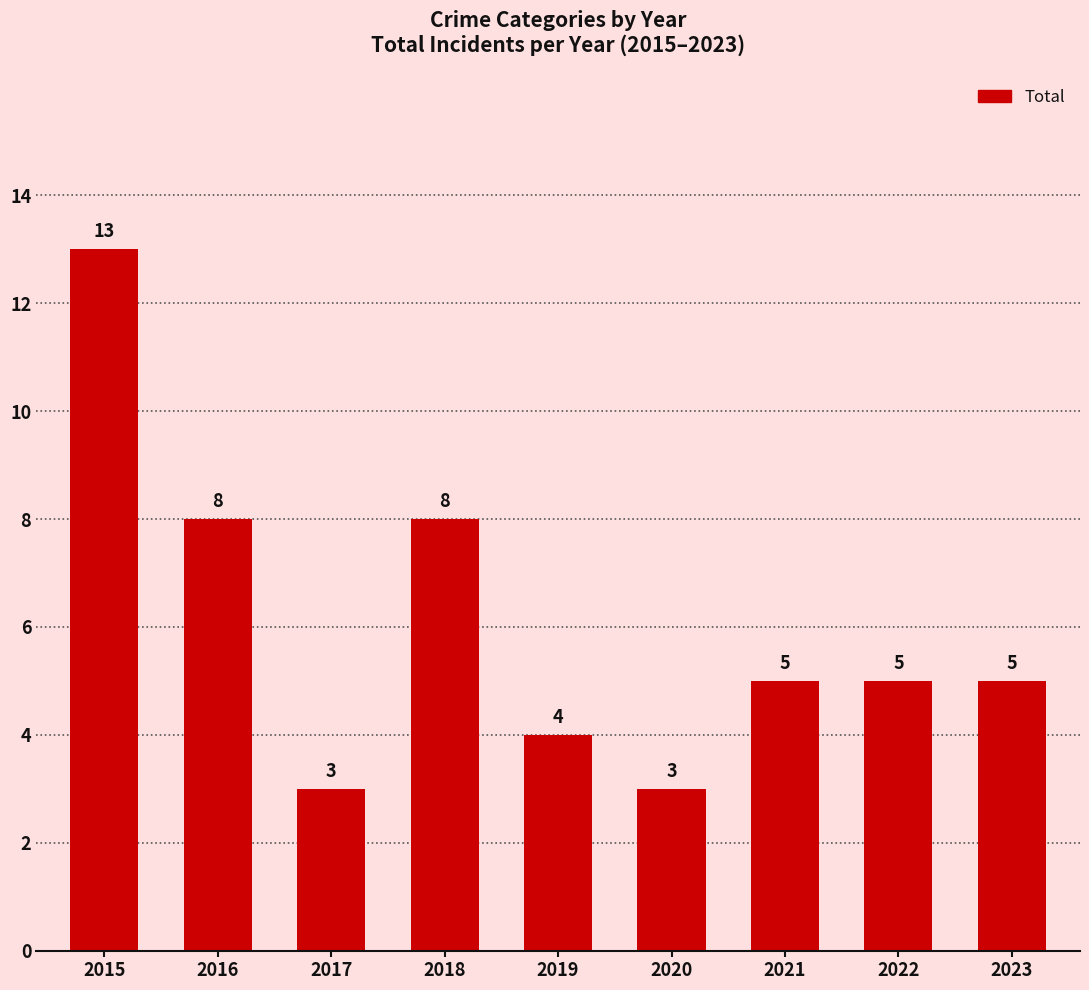

What is the greatest value displayed?

13